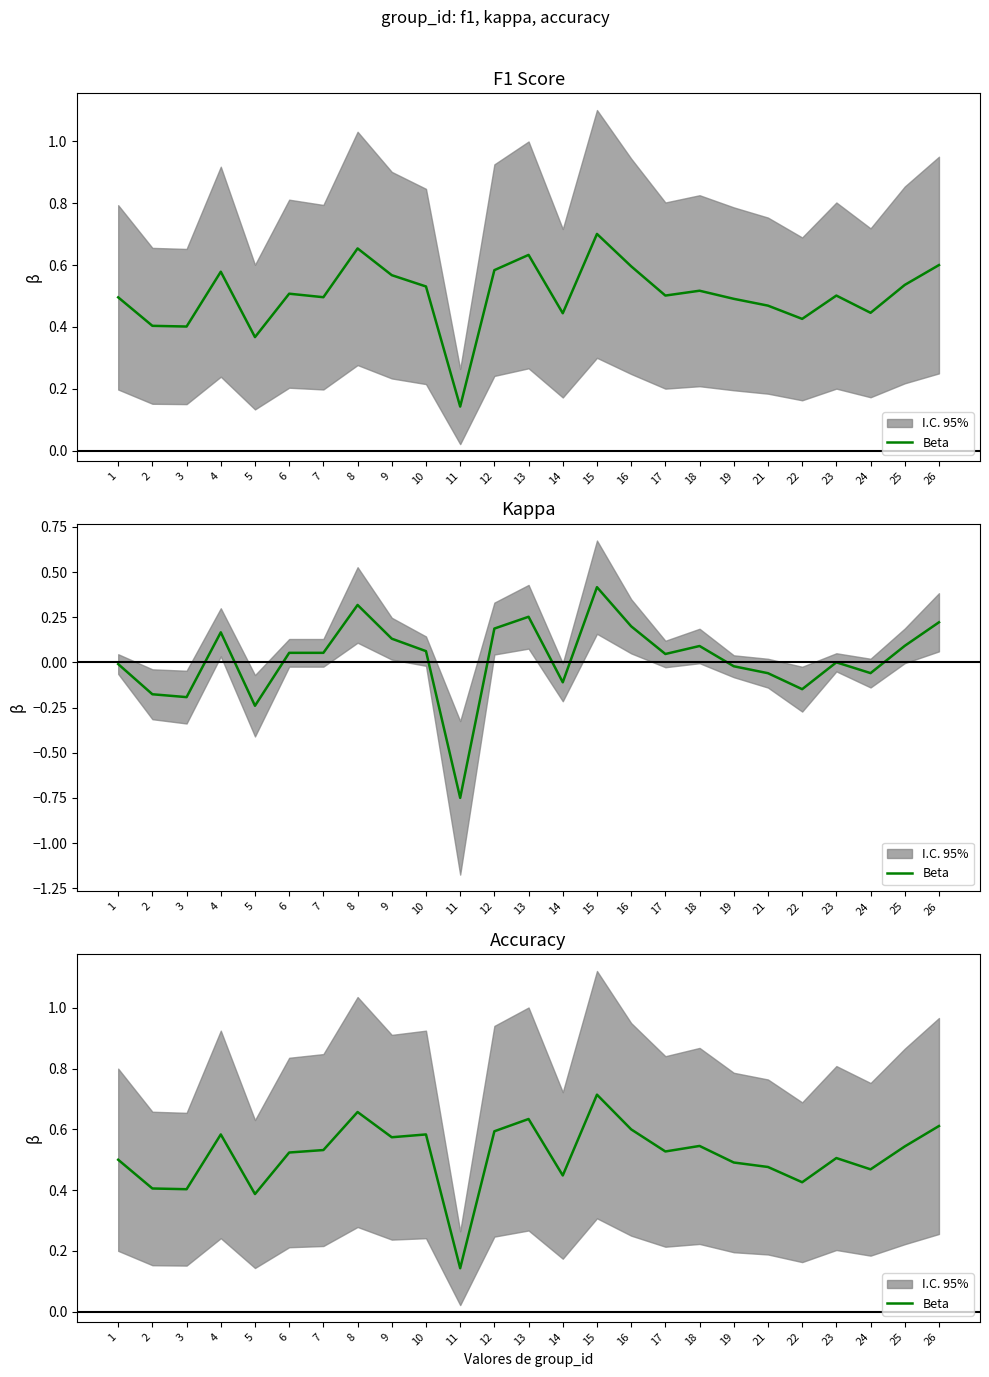

Which category has the highest value across all series?

15